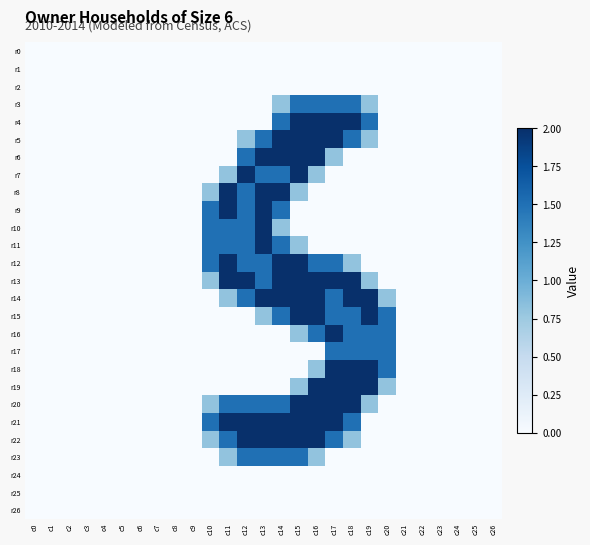

At which category does the chart reach its peak across all series?

c15